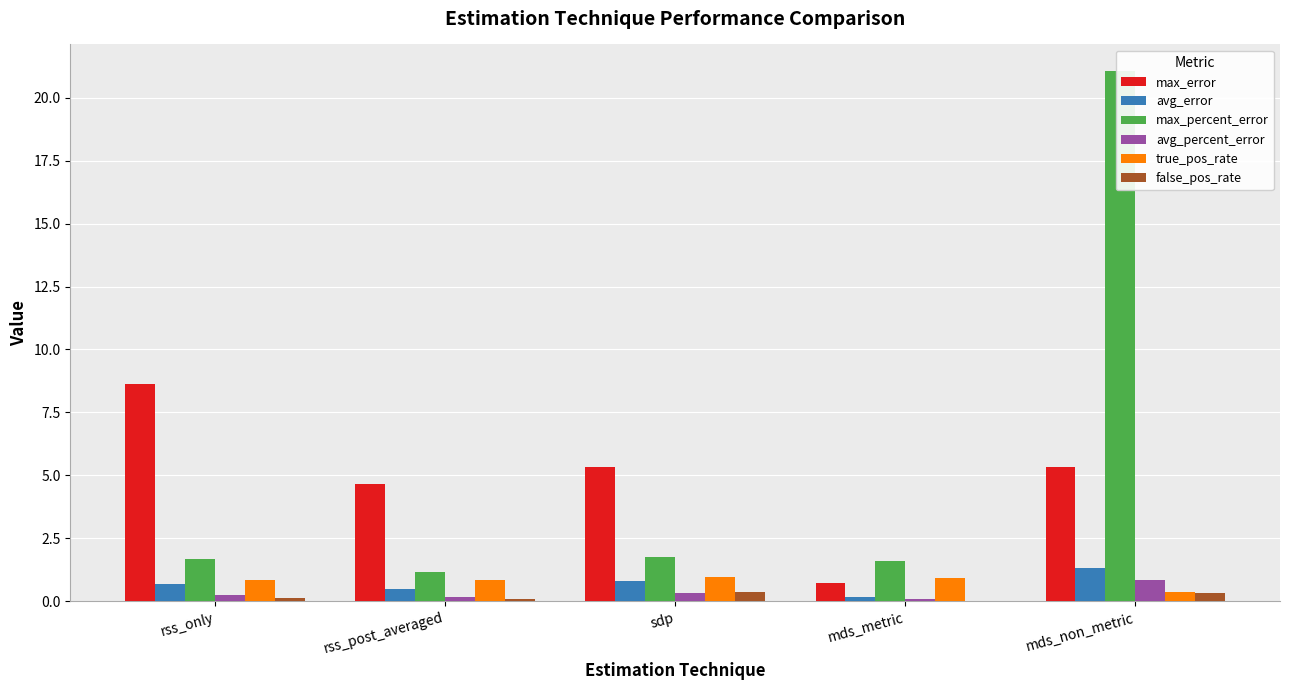

Where is avg_percent_error nearest to the value 0?

mds_metric